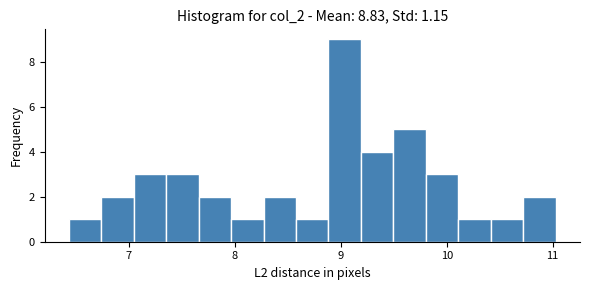

Read against the x-axis, roughly where is the centre of the tallest bar?

9.0